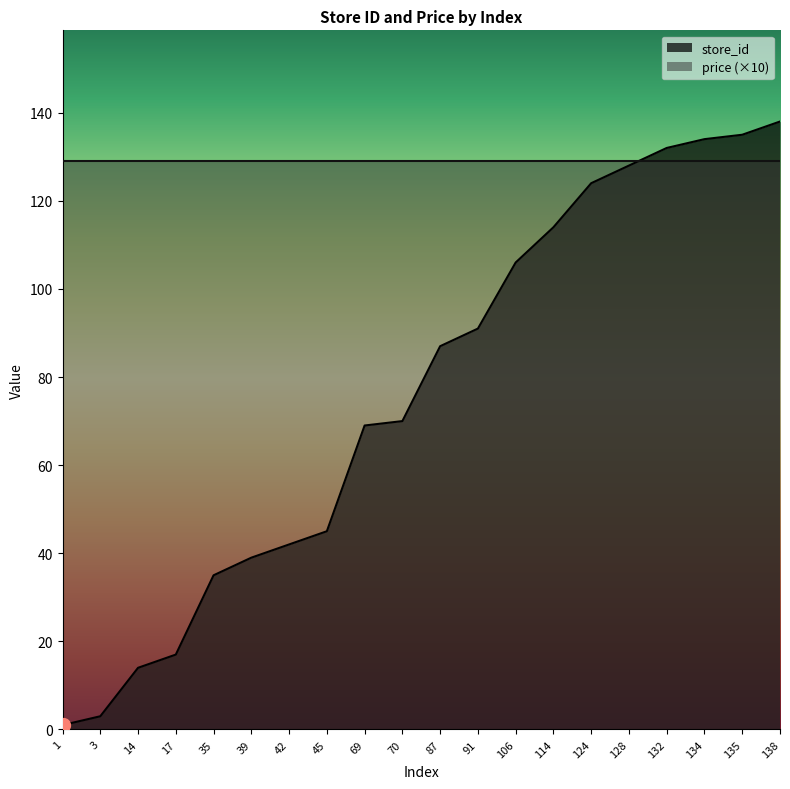

Rank the categories by value from lowest to highest.

1, 3, 14, 17, 35, 39, 42, 45, 69, 70, 87, 91, 106, 114, 124, 128, 132, 134, 135, 138